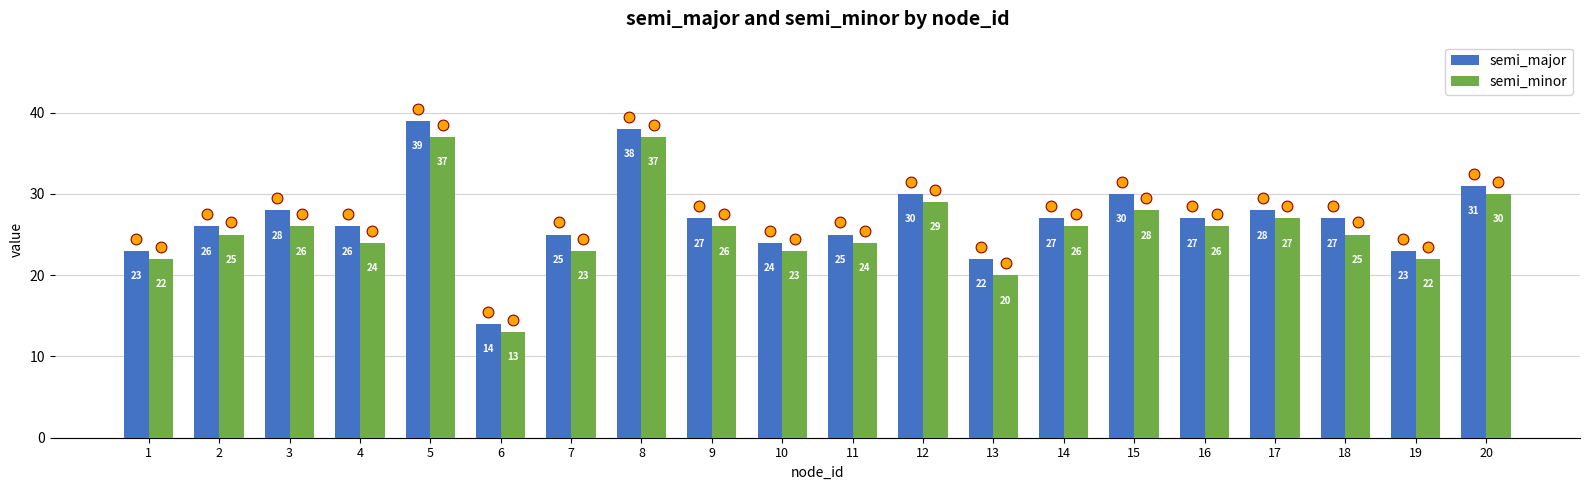

Which series reaches the minimum Y coordinate?

semi_minor